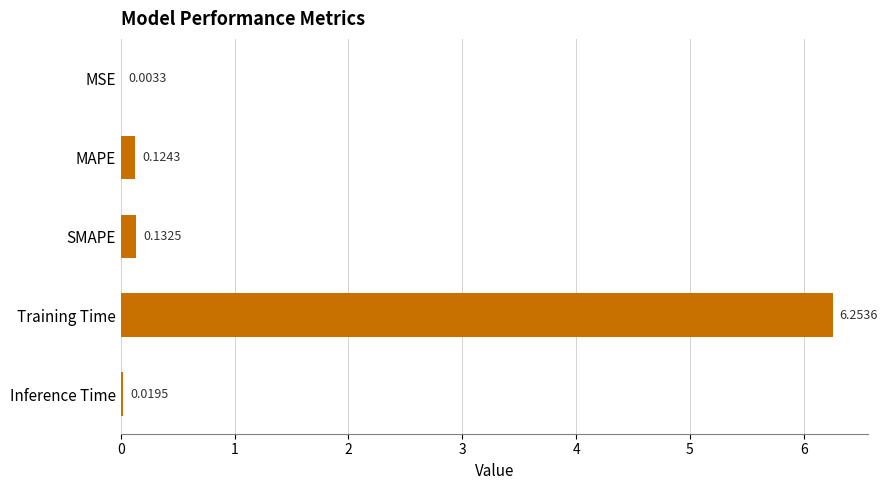

Between MSE and Inference Time, which is larger?

Inference Time